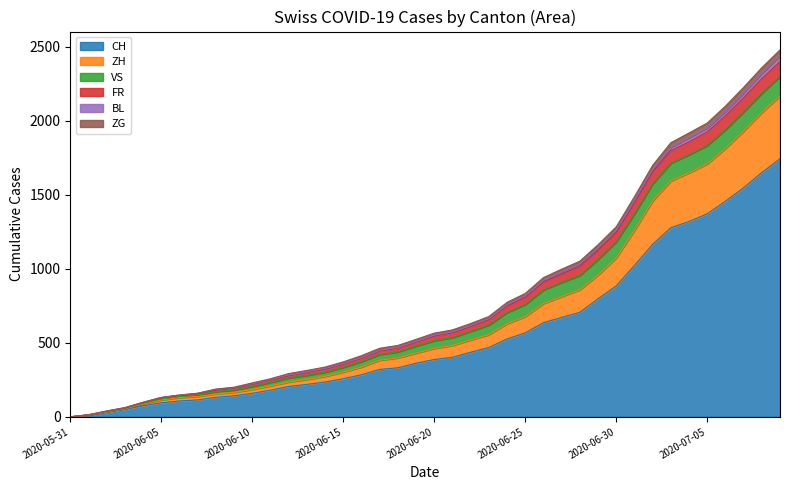

What is the highest value of the CH series?

1743